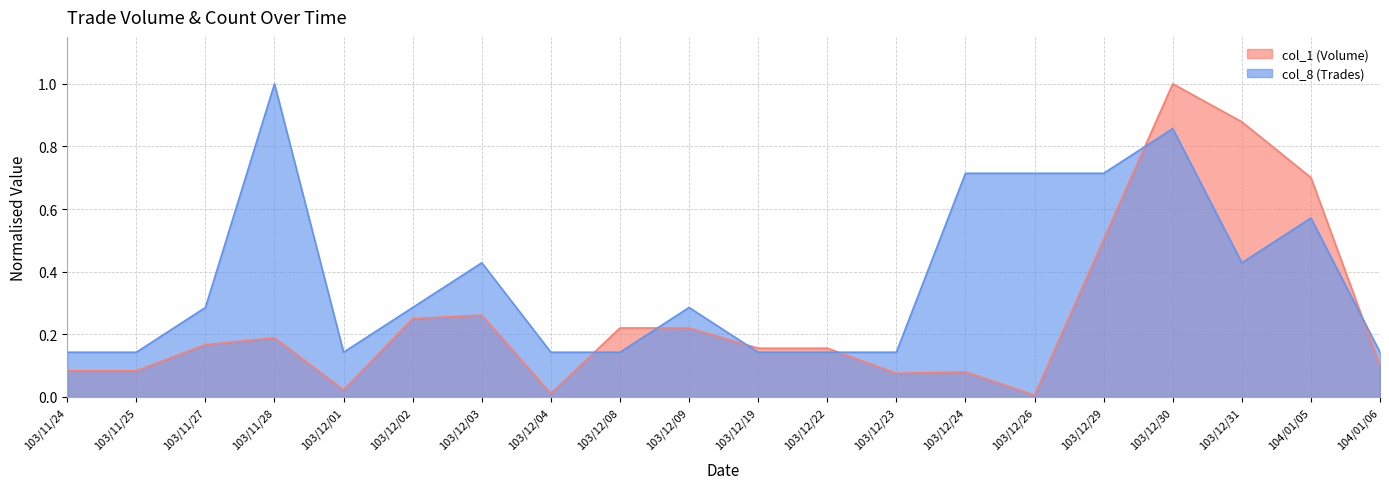

Rank the series at 103/12/01 from lowest to highest value.

col_1 (Volume), col_8 (Trades)